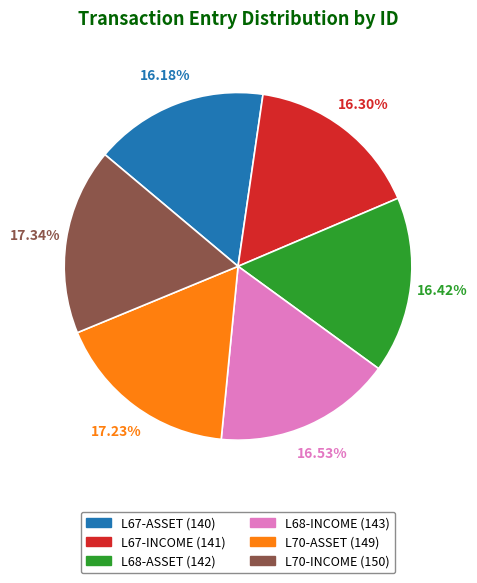

How many slices are in this pie chart?

6